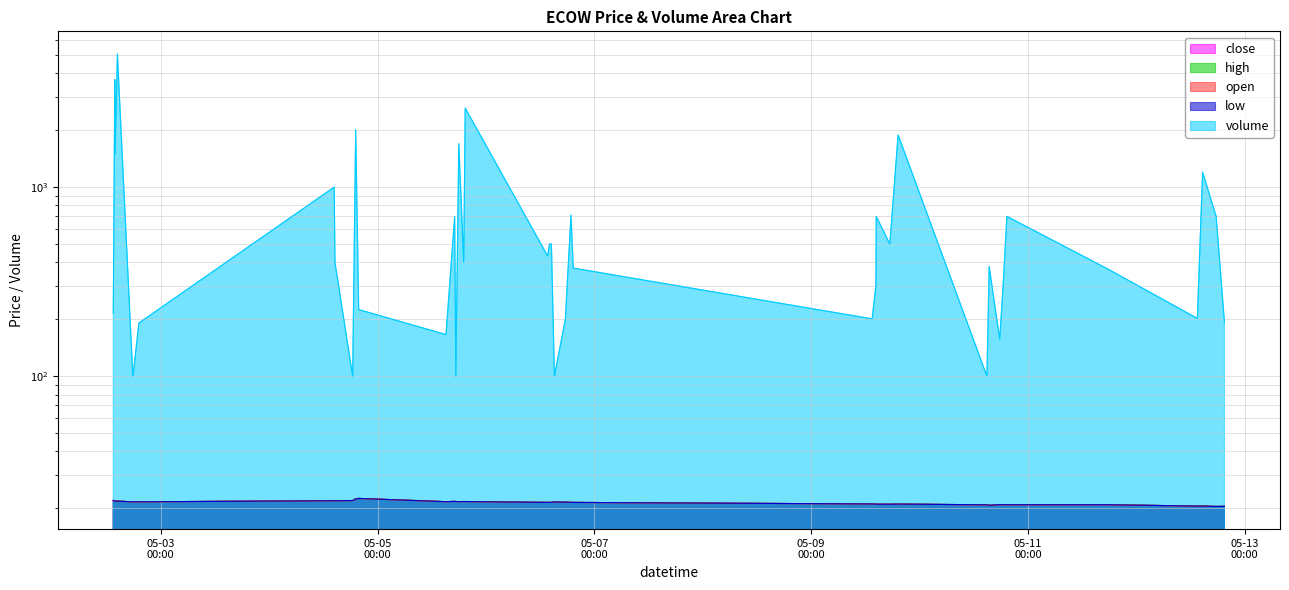

The value of close at 2022-05-02 14:25 is 37.2. True or false?

False